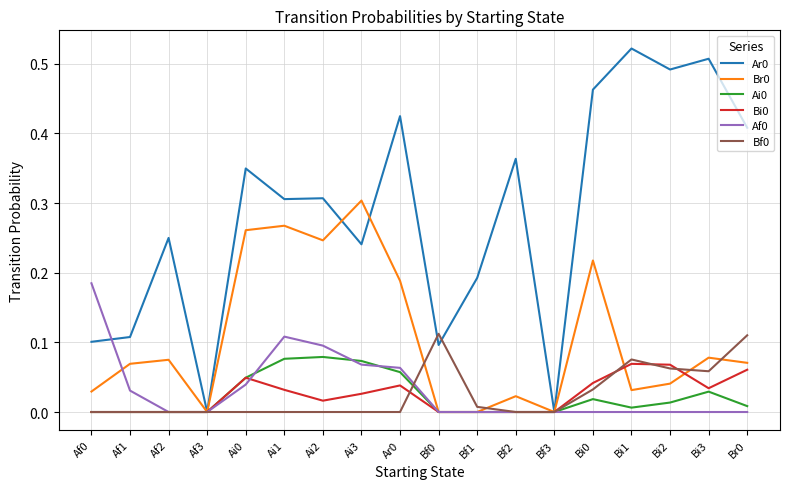

Is it true that Br0 equals 0.0 at Bf2?

True